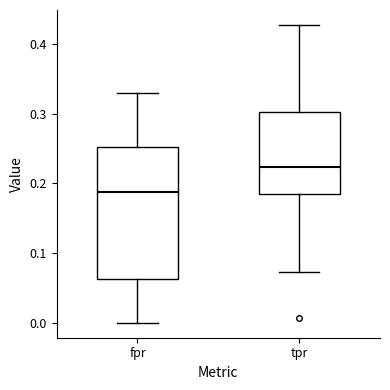

Reading left to right, read every box against the y-axis: the position of its median line, the range the box covers, and the ends of its whiskers. The values are not printed on the chart, so give them approximately, as read against the axis.

fpr: median 0.19, box 0.06 to 0.25, whiskers 0.00 to 0.33
tpr: median 0.22, box 0.18 to 0.30, whiskers 0.07 to 0.43